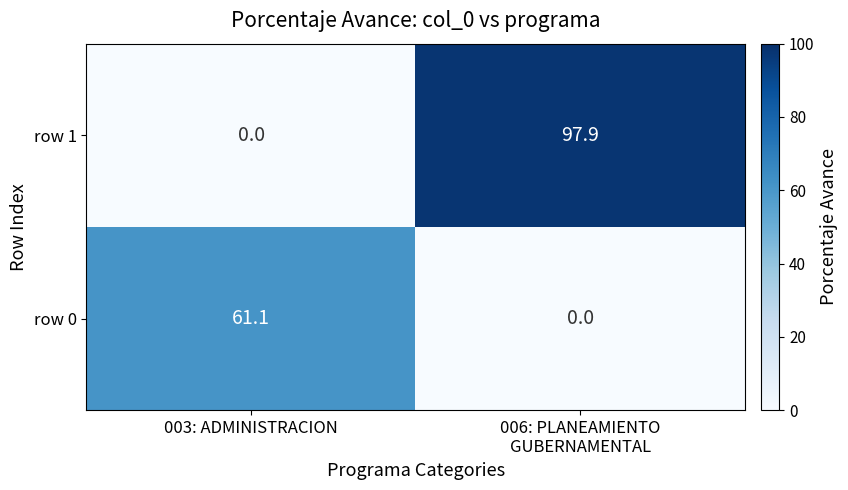

Reading left to right, transcribe all the data shown in this chart.

row 1: 0.0	97.9
row 0: 61.1	0.0